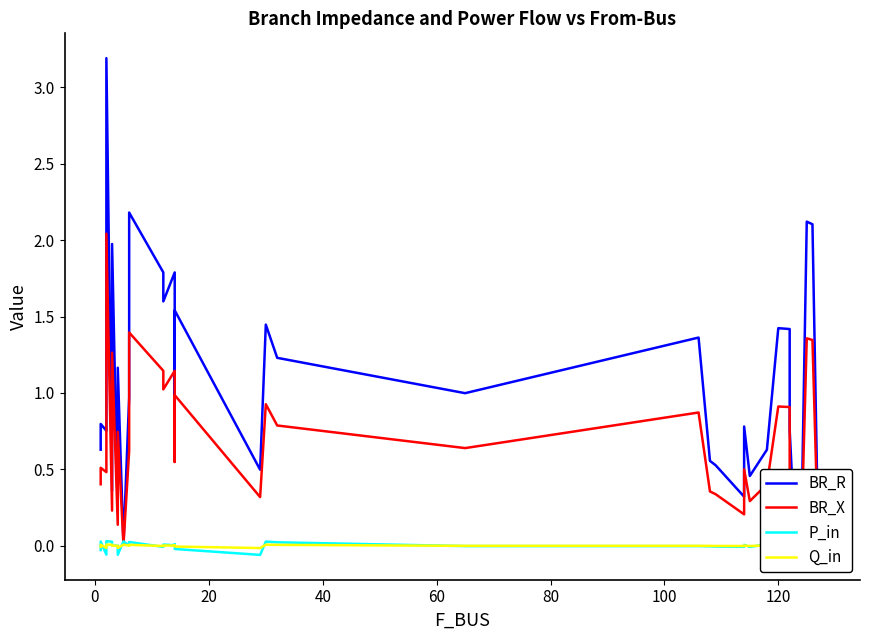

True or false: BR_R and BR_X intersect in this chart.

False